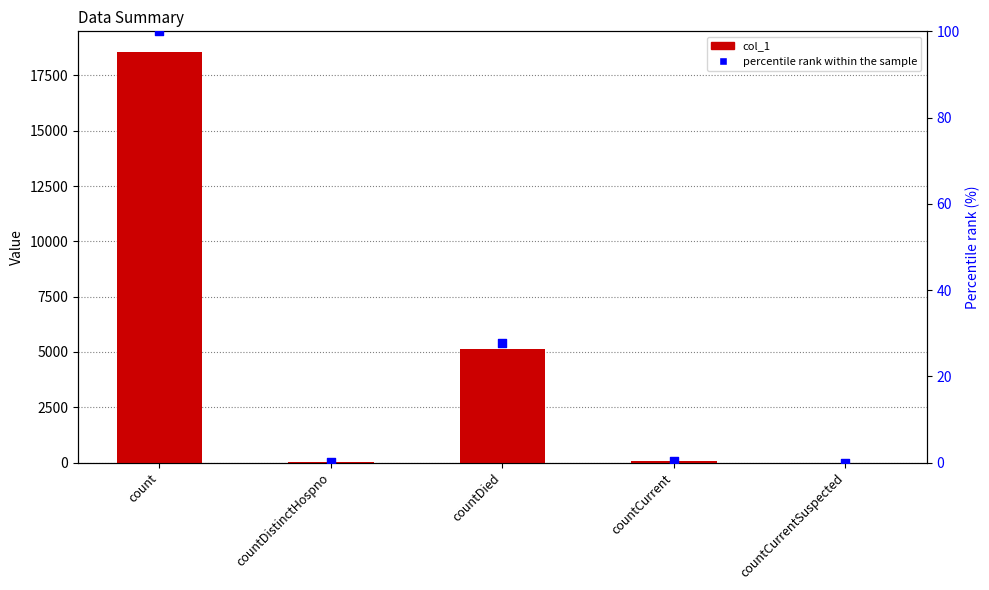

Is the value of percentile rank within the sample at countCurrent greater than the value of col_1 at countDied?

No